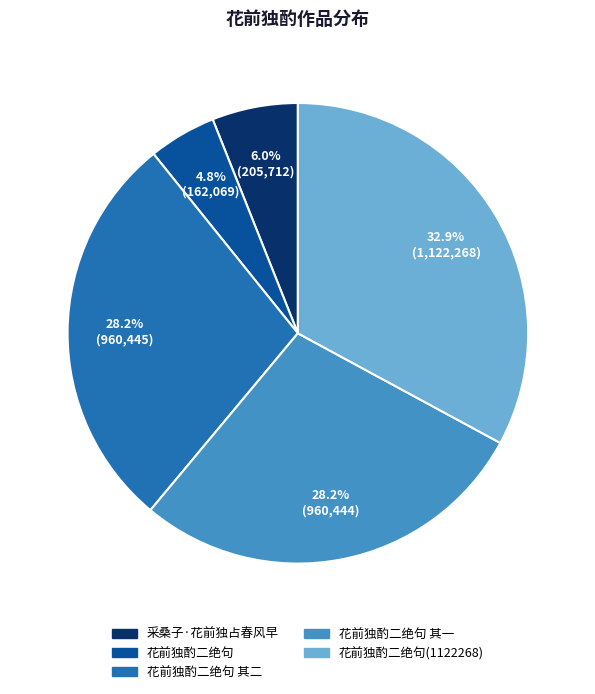

Is there any slice that represents more than half of the pie?

No